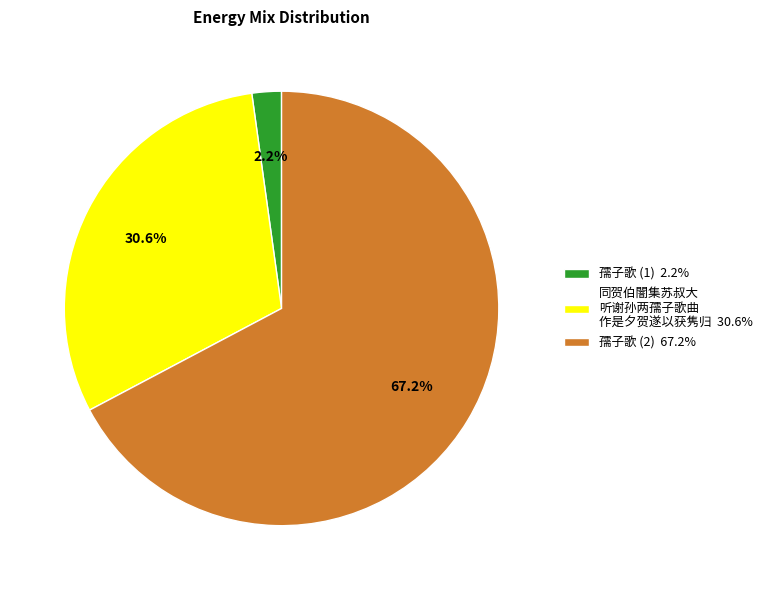

Rank the categories by value from highest to lowest.

孺子歌 (2) 67.2%, 同贺伯闇集苏叔大 听谢孙两孺子歌曲 作是夕贺遂以获隽归 30.6%, 孺子歌 (1) 2.2%